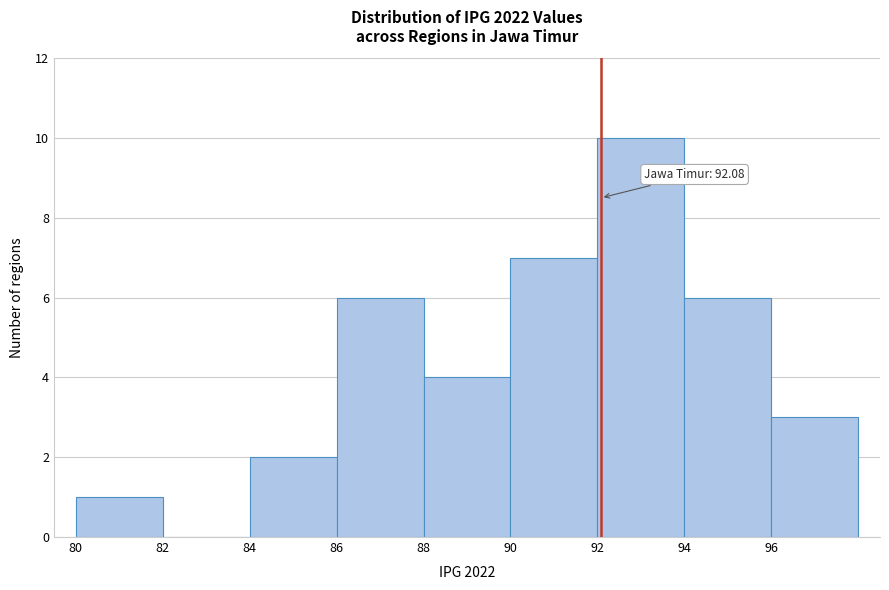

Over which range of the x-axis is the bar tallest?

92 to 94